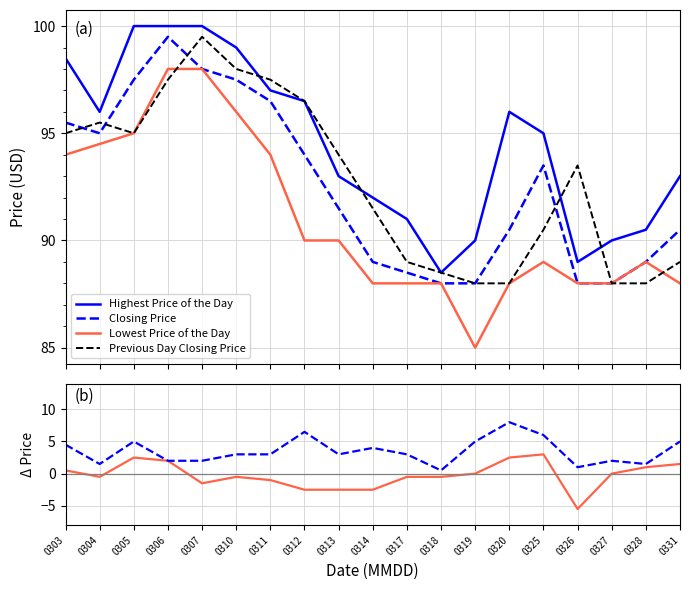

What are all the series names shown in the legend?

Highest Price of the Day, Closing Price, Lowest Price of the Day, Previous Day Closing Price